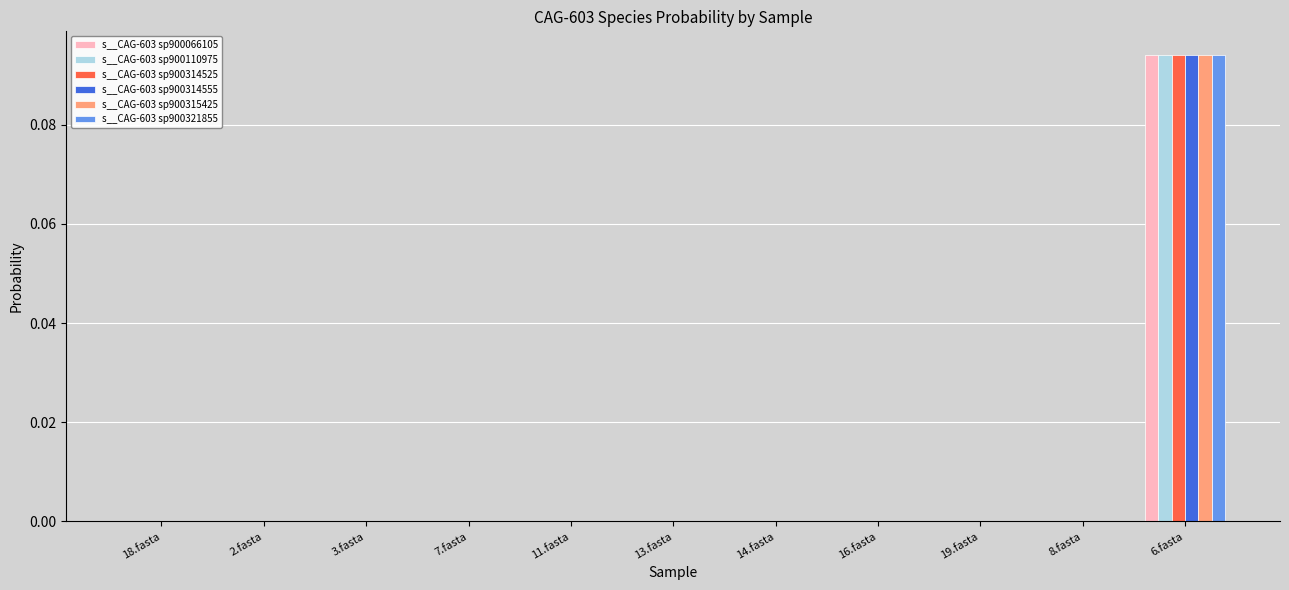

True or false: s__CAG-603 sp900321855 has a value of 0.0 at 18.fasta.

True